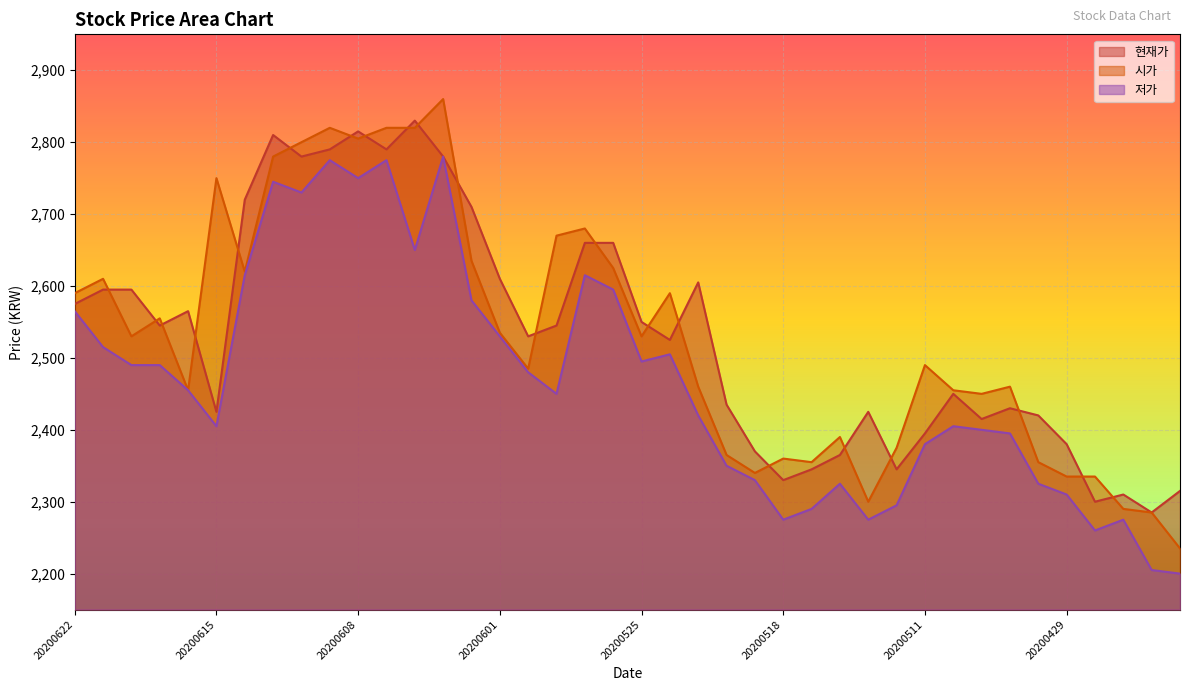

Where do 시가 and 현재가 first cross each other?

20200619 and 20200618